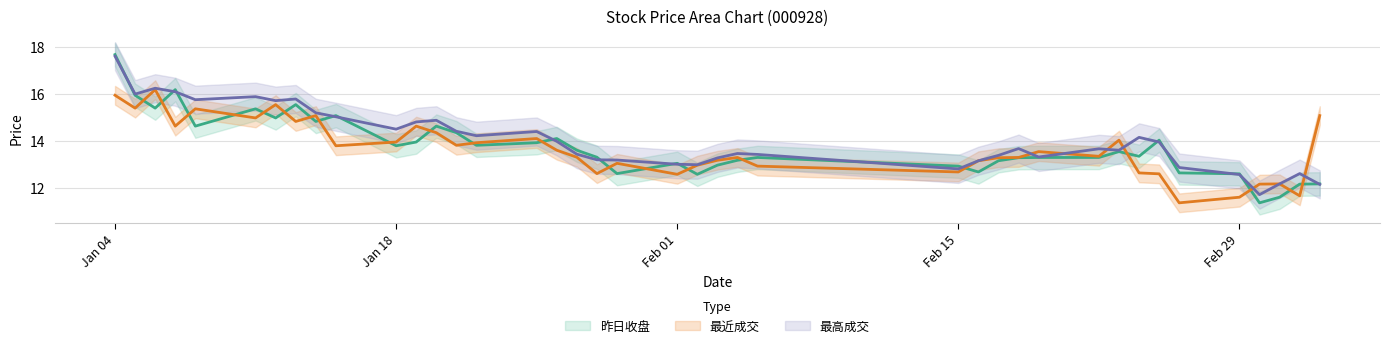

What is the difference between the maximum and second lowest values in the 昨日收盘 series?

6.1